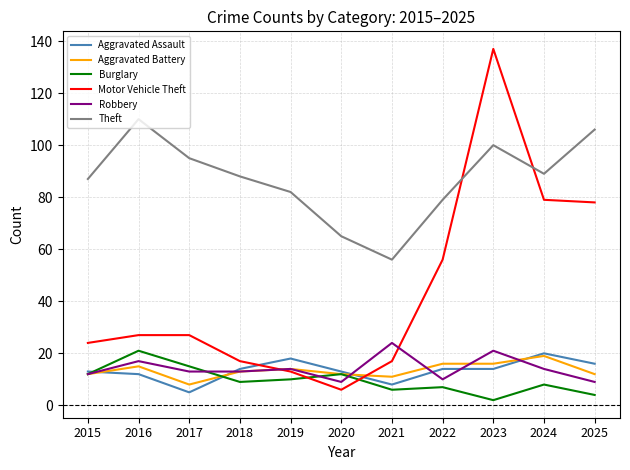

What is the maximum value for Robbery?

24